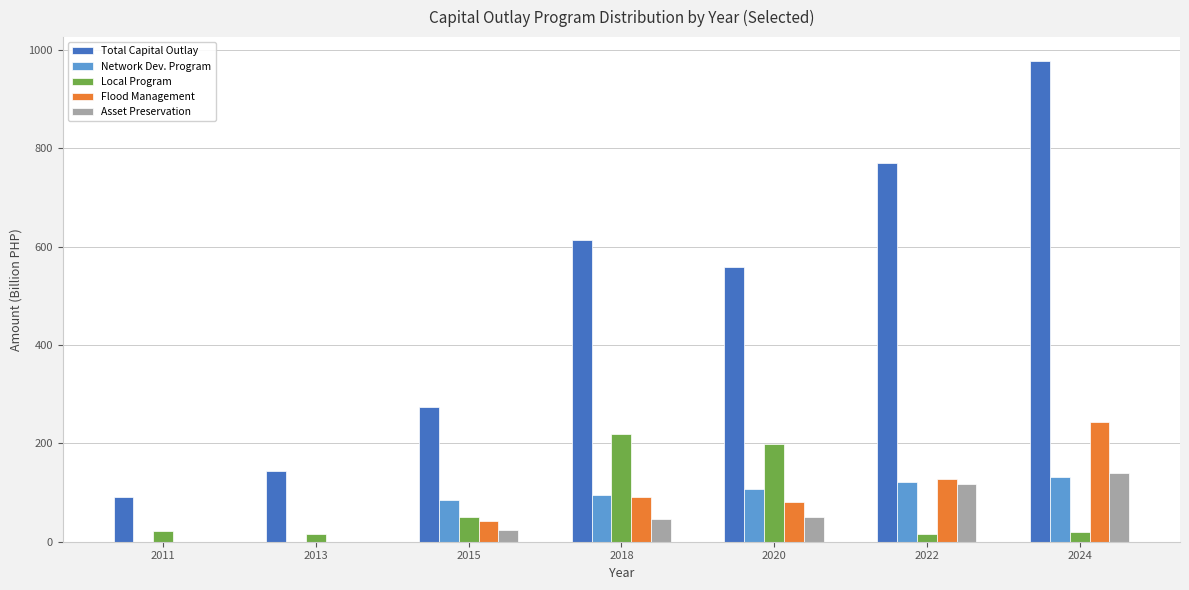

What are all the series names shown in the legend?

Total Capital Outlay, Network Dev. Program, Local Program, Flood Management, Asset Preservation